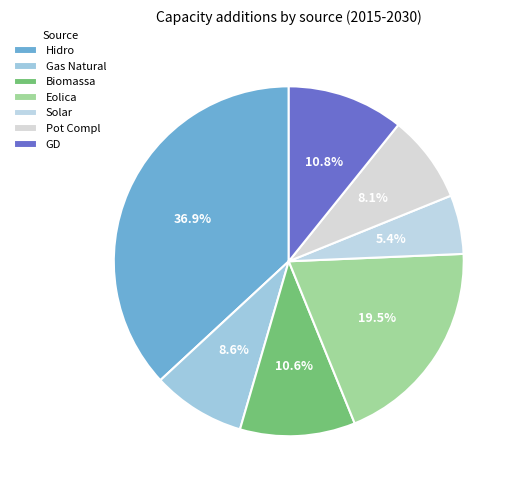

Is it true that Solar is 5% of the pie?

True